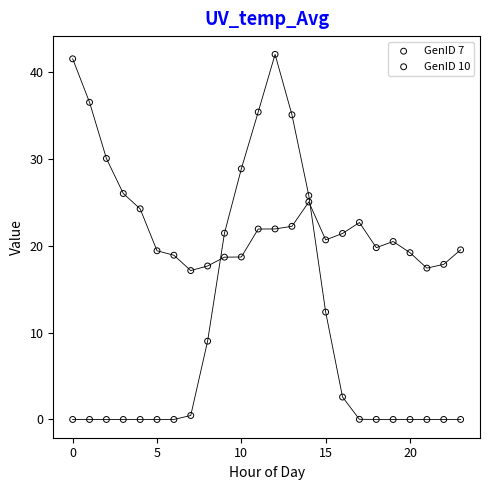

Which series has the widest spread of Y values?

GenID 7